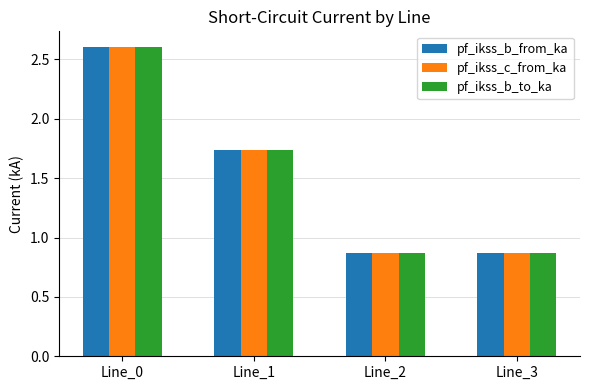

How many pf_ikss_c_from_ka values are between 0 and 2?

3